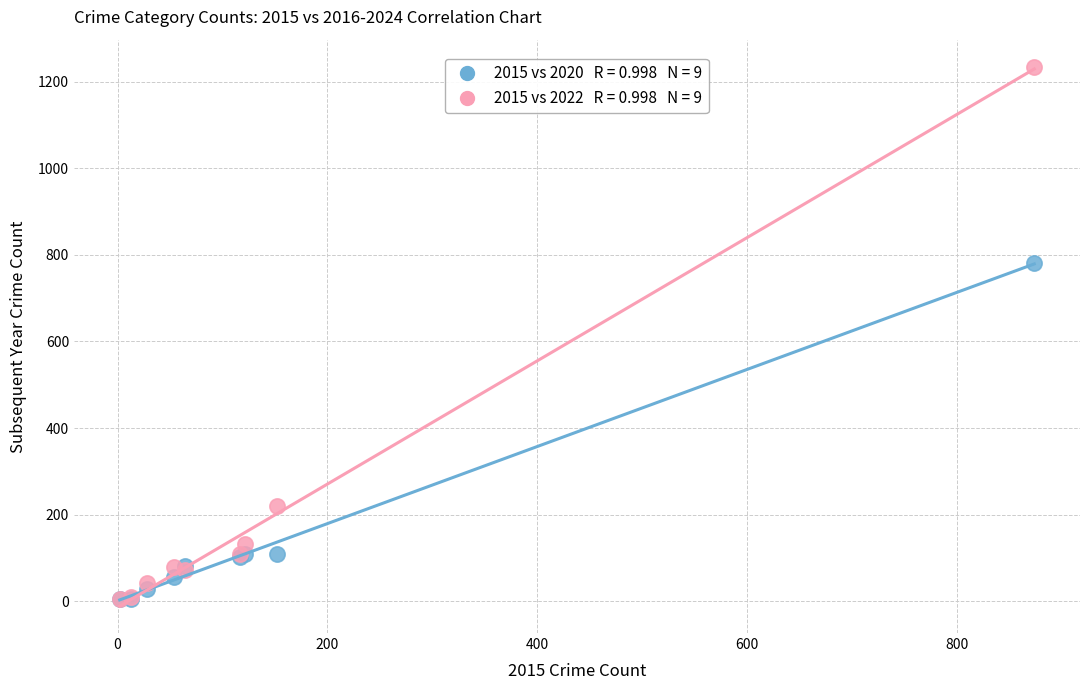

Across all series, what Y value is closest to 619?

782